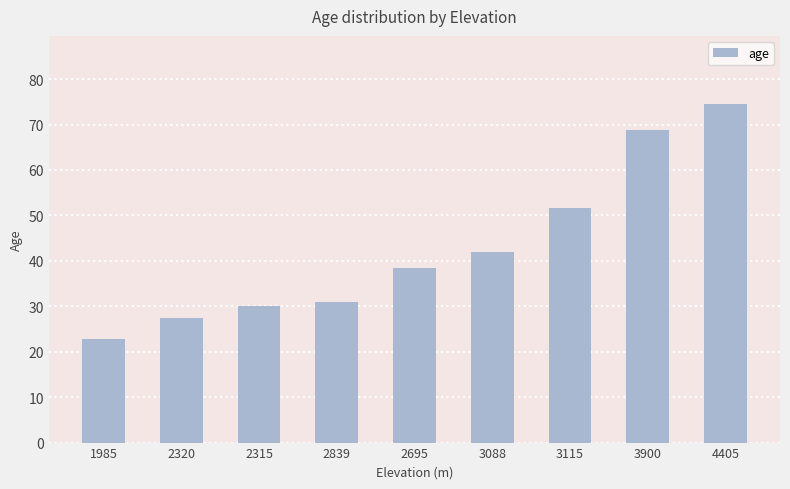

The chart shows a value of 7.2 at 2839. True or false?

False